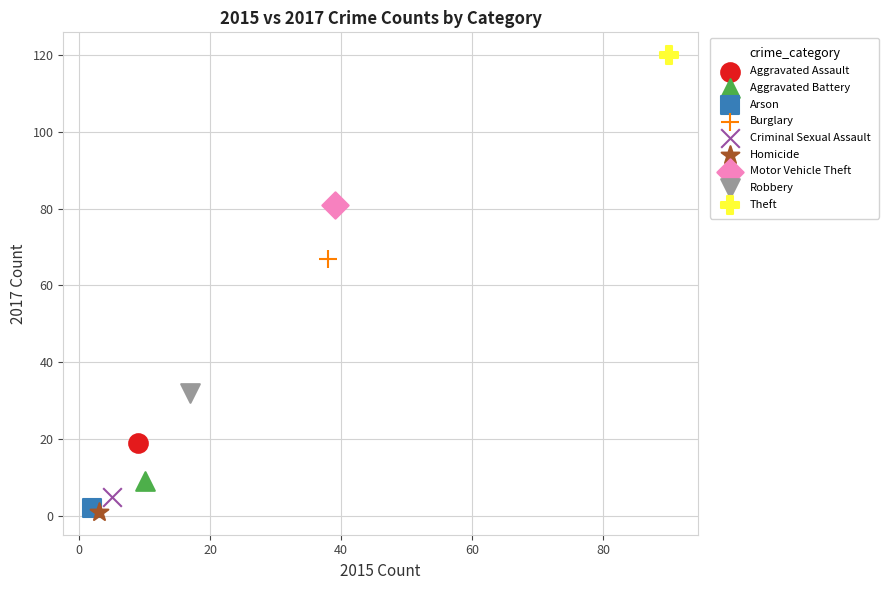

What are all the series names shown in the legend?

Aggravated Assault, Aggravated Battery, Arson, Burglary, Criminal Sexual Assault, Homicide, Motor Vehicle Theft, Robbery, Theft